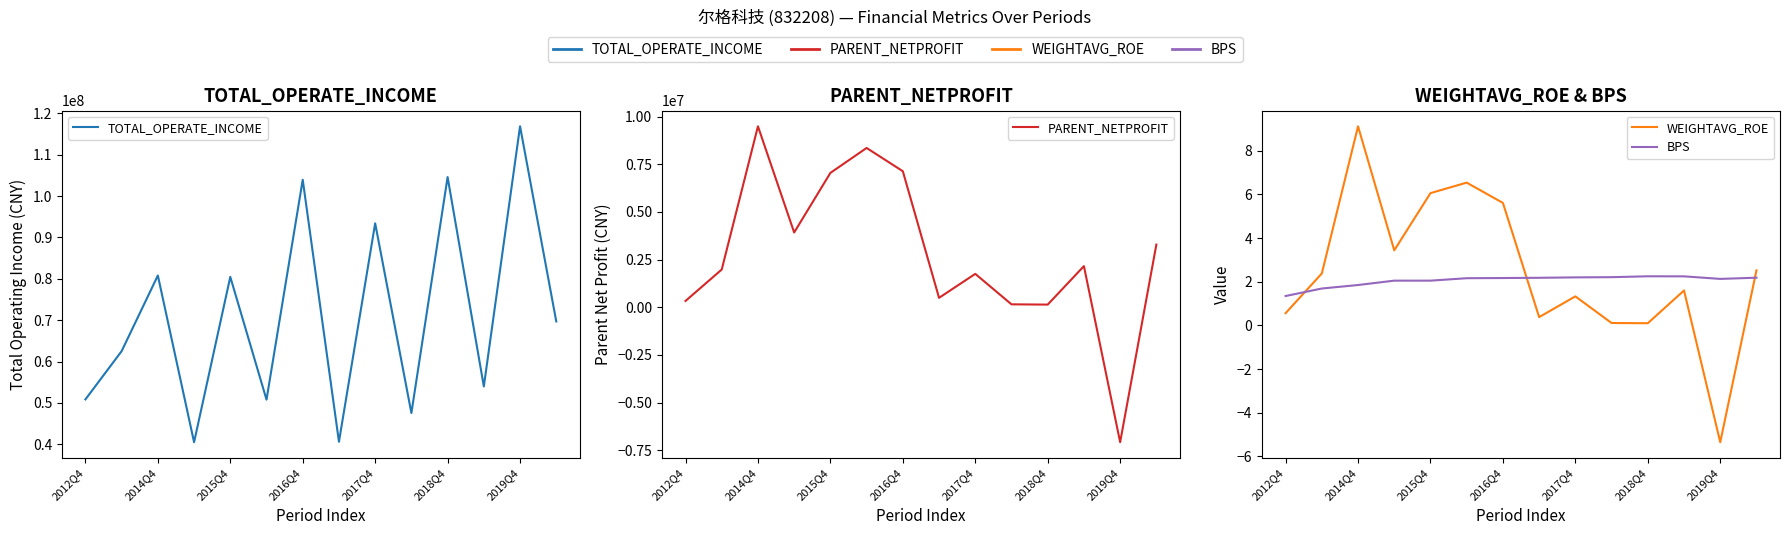

How many interior local valleys does the WEIGHTAVG_ROE series have?

4